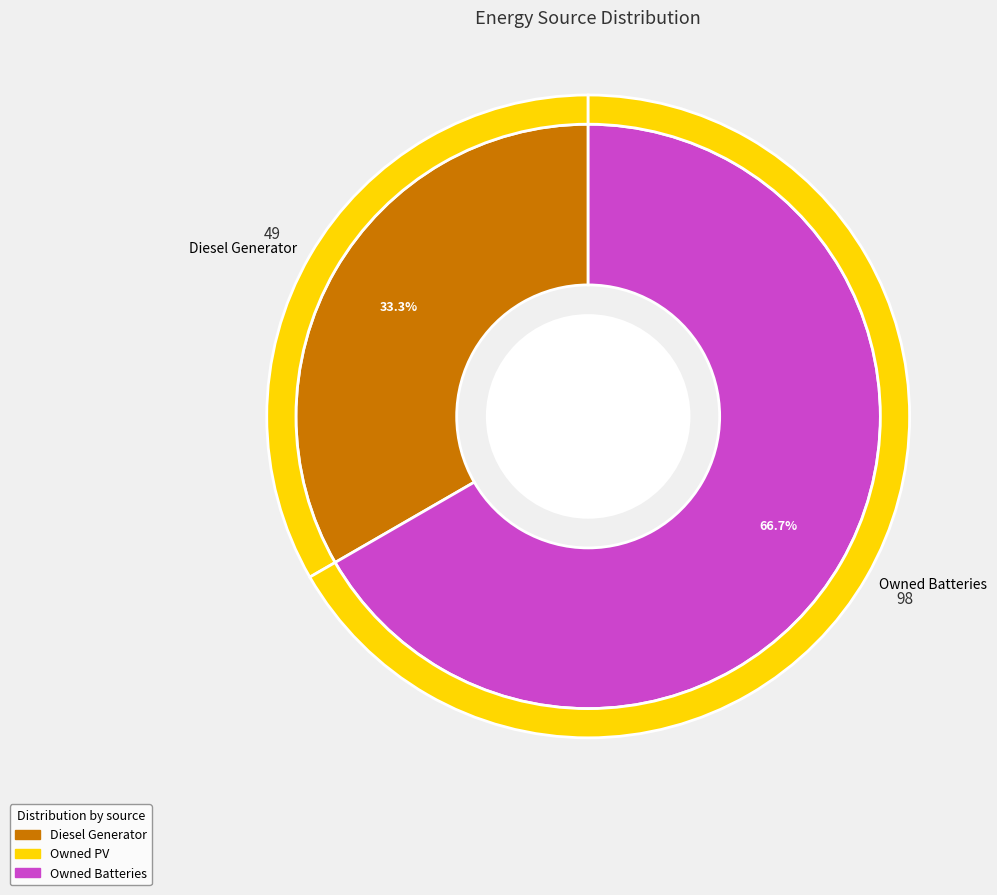

The Owned Batteries slice represents 73% of the pie. True or false?

False